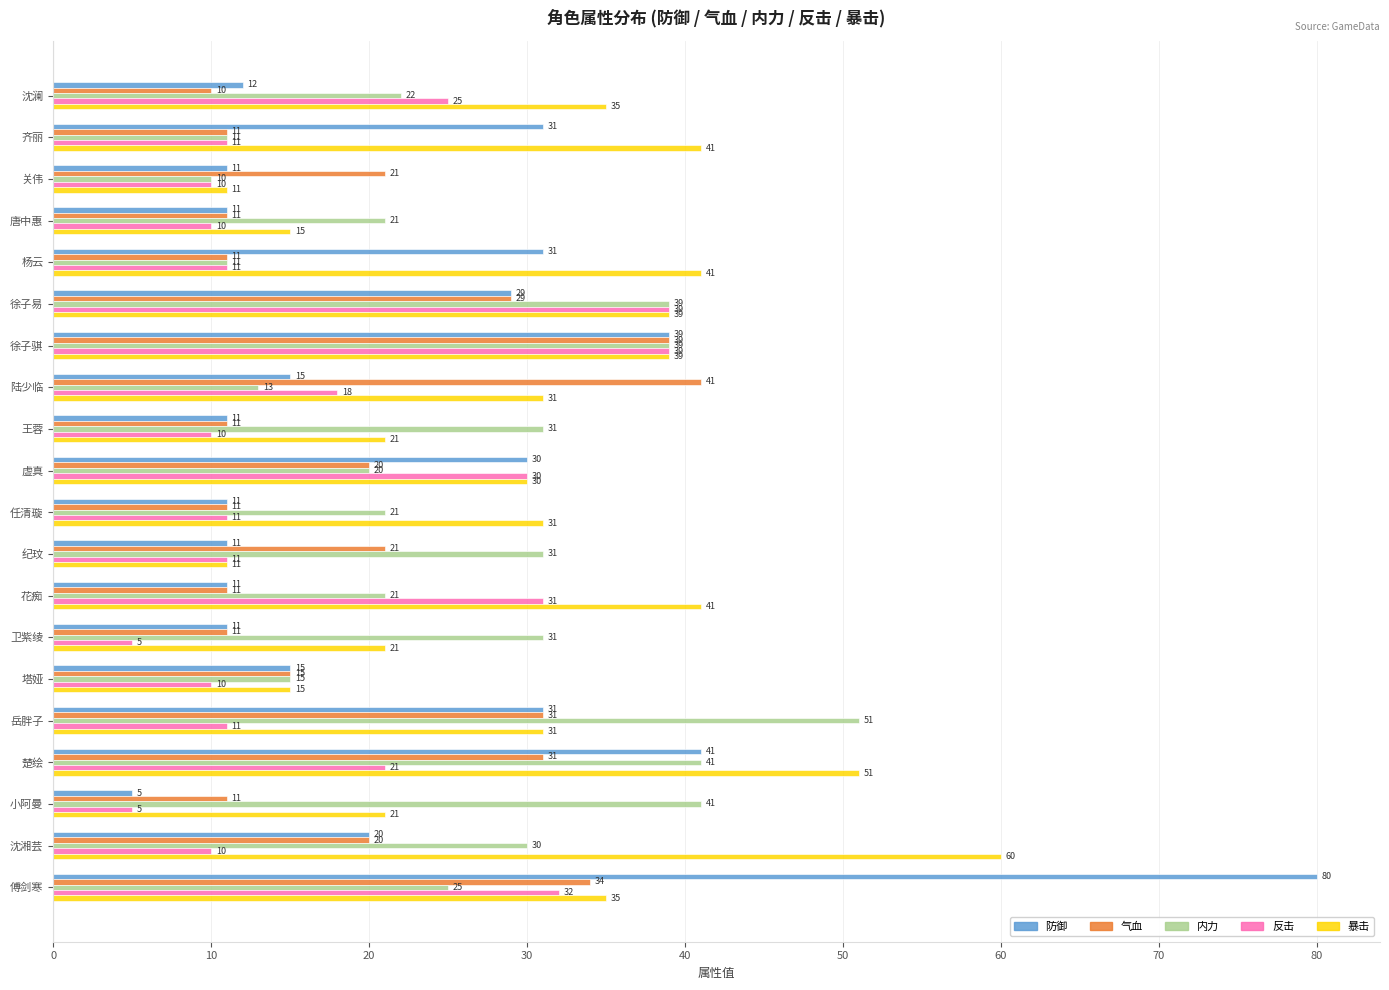

Which series has the largest total across all categories?

暴击